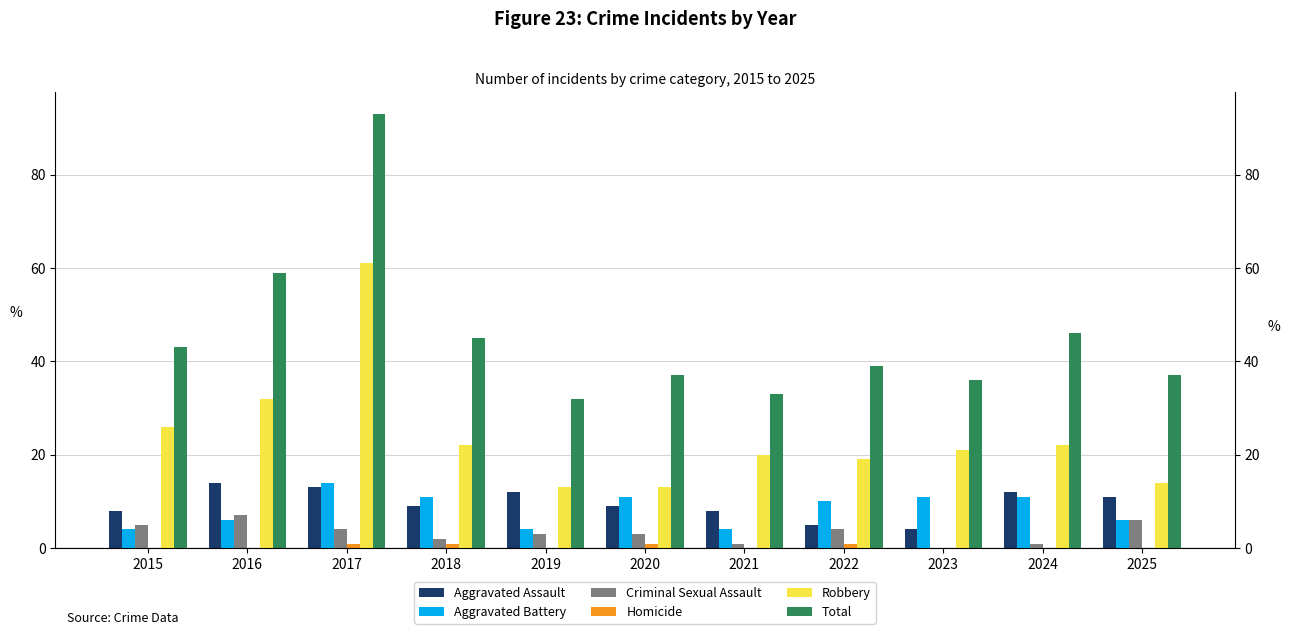

Reading left to right, list all the values displayed in this chart.

Aggravated Assault: 8	14	13	9	12	9	8	5	4	12	11
Aggravated Battery: 4	6	14	11	4	11	4	10	11	11	6
Criminal Sexual Assault: 5	7	4	2	3	3	1	4	0	1	6
Homicide: 0	0	1	1	0	1	0	1	0	0	0
Robbery: 26	32	61	22	13	13	20	19	21	22	14
Total: 43	59	93	45	32	37	33	39	36	46	37